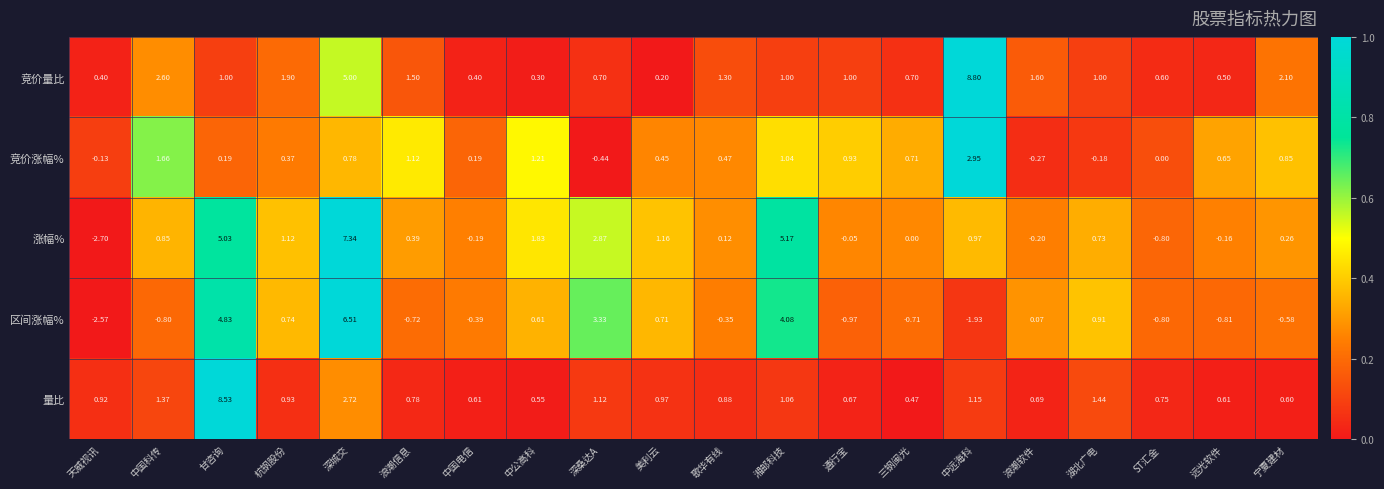

At 美利云, list the series in order from smallest to largest.

竞价量比, 竞价涨幅%, 区间涨幅%, 量比, 涨幅%